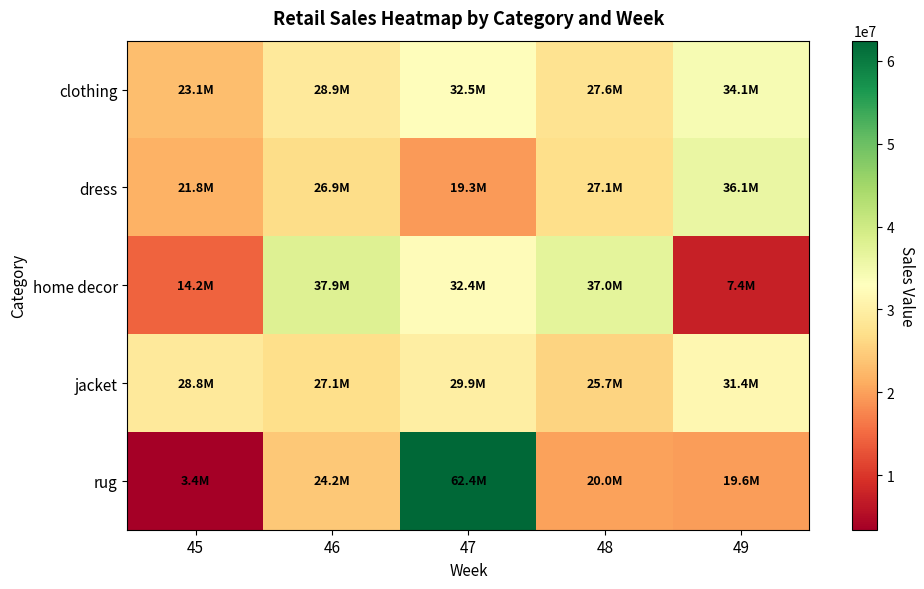

Which label corresponds to the smallest value in the chart?

45